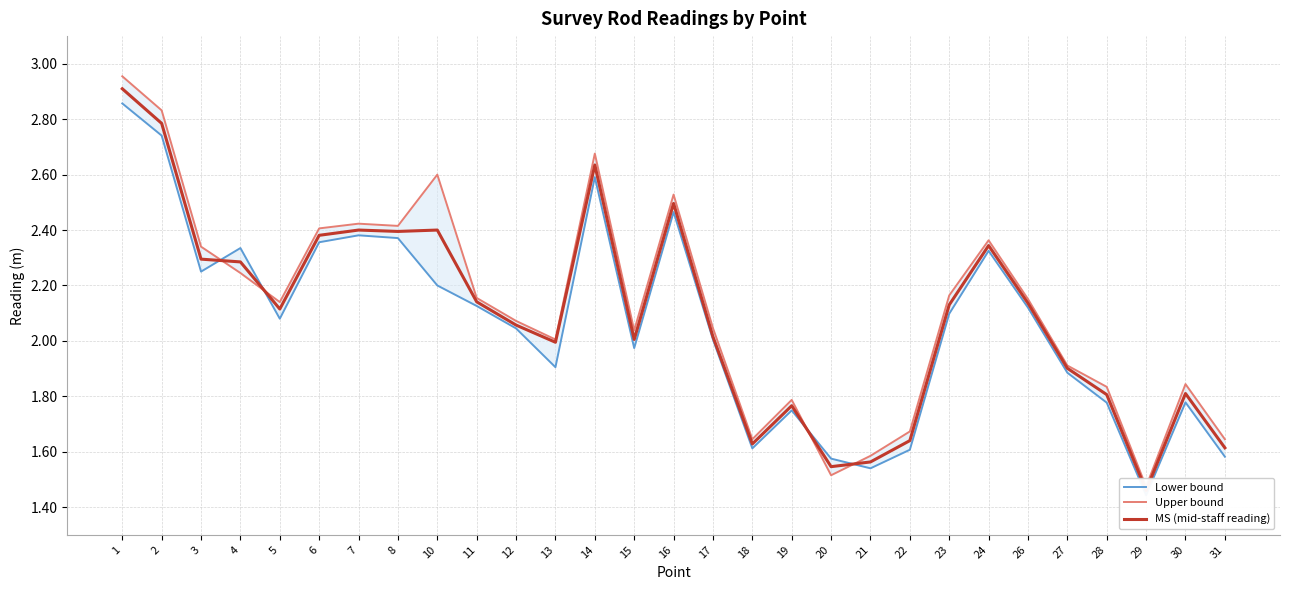

Which category has the lowest value in the Upper bound series?

29